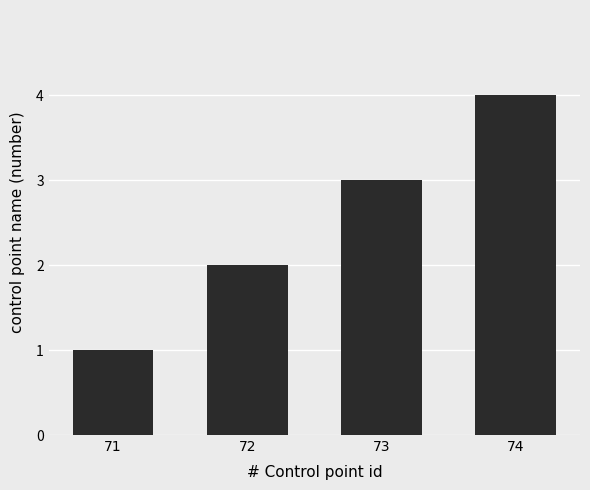

What value does the data have at 71?

1